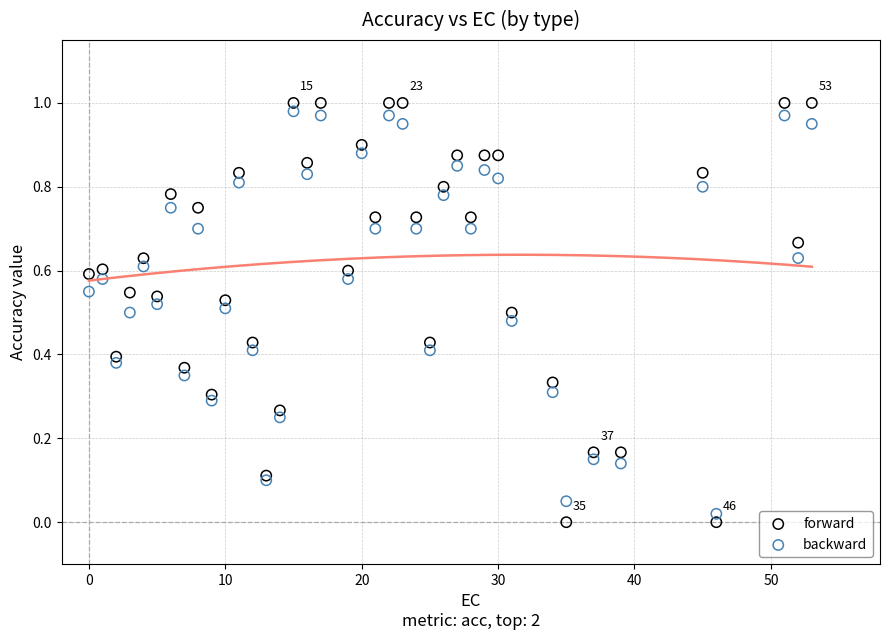

What is the X range (max minus min) for the scatter plot?

53.0